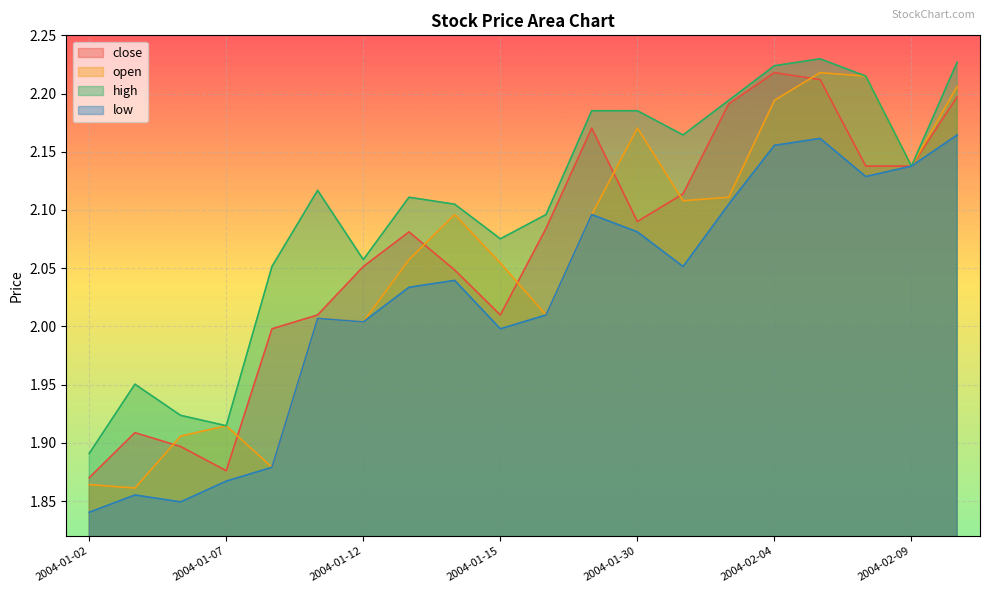

What is the sum of all high values?

42.1